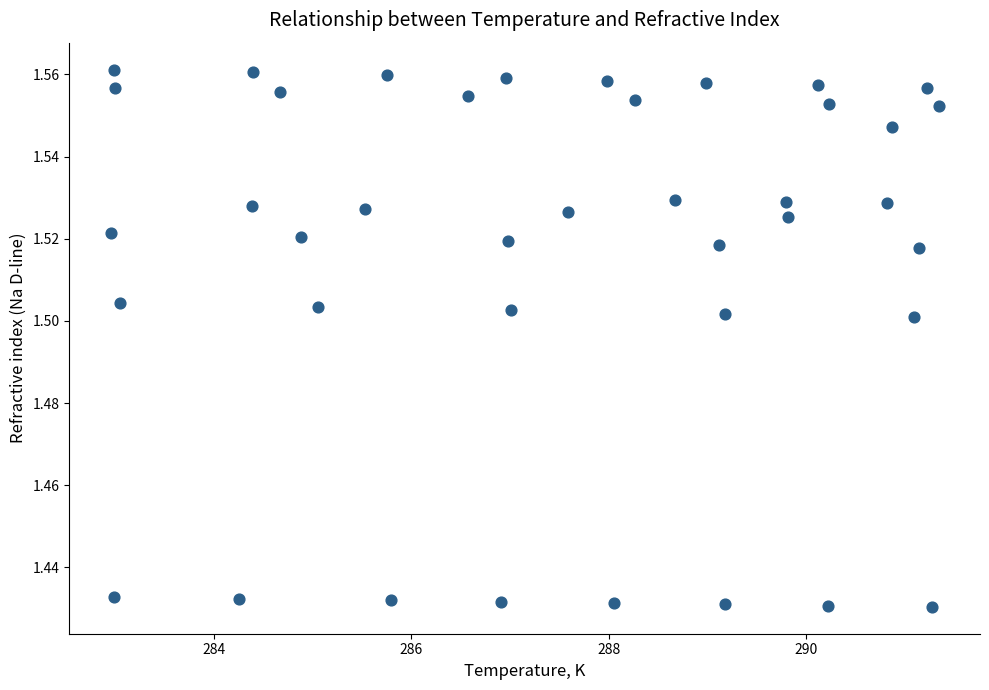

What is the range of X values (max minus min)?

8.4